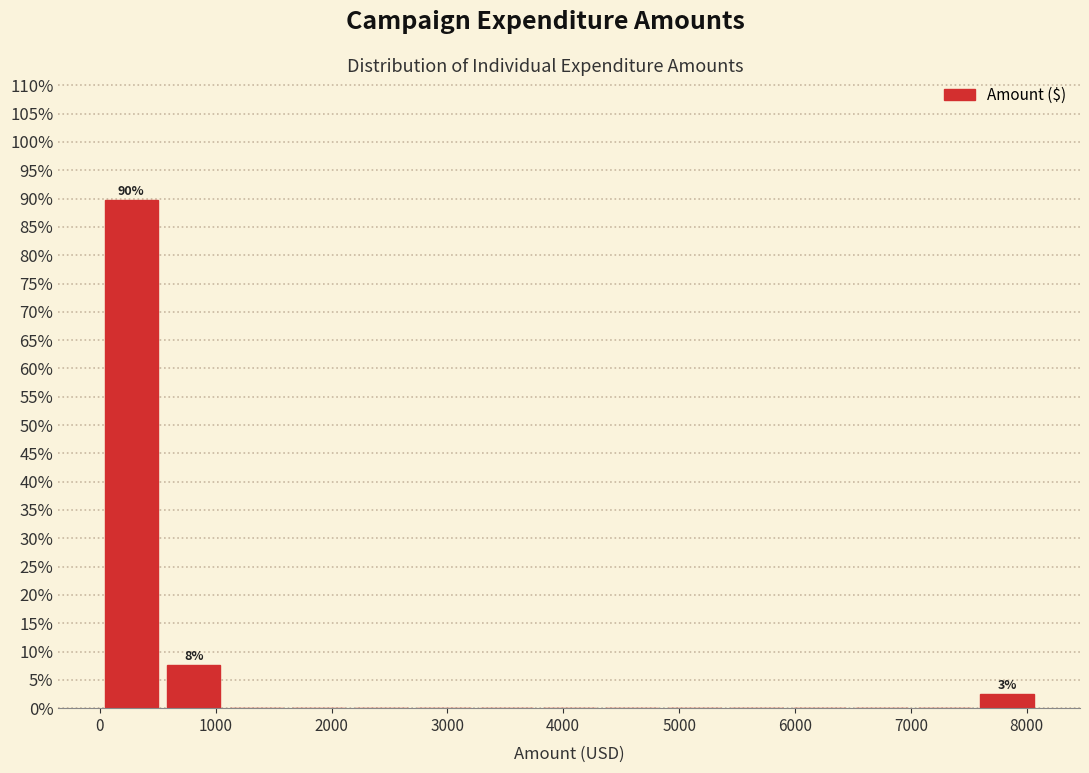

Which range on the x-axis has the tallest bar?

0 to 500